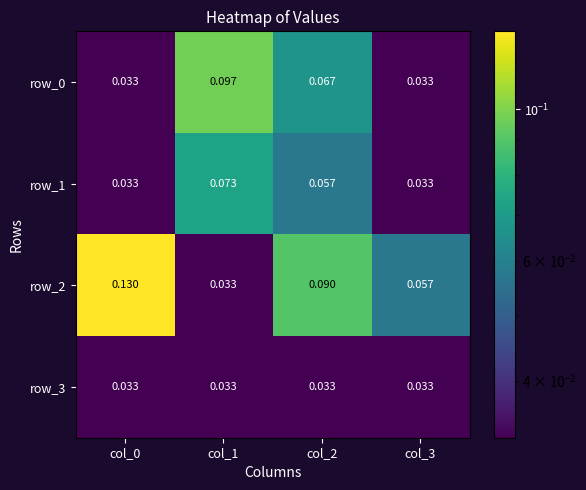

The row_1 series shows 0.0 at col_3. True or false?

False